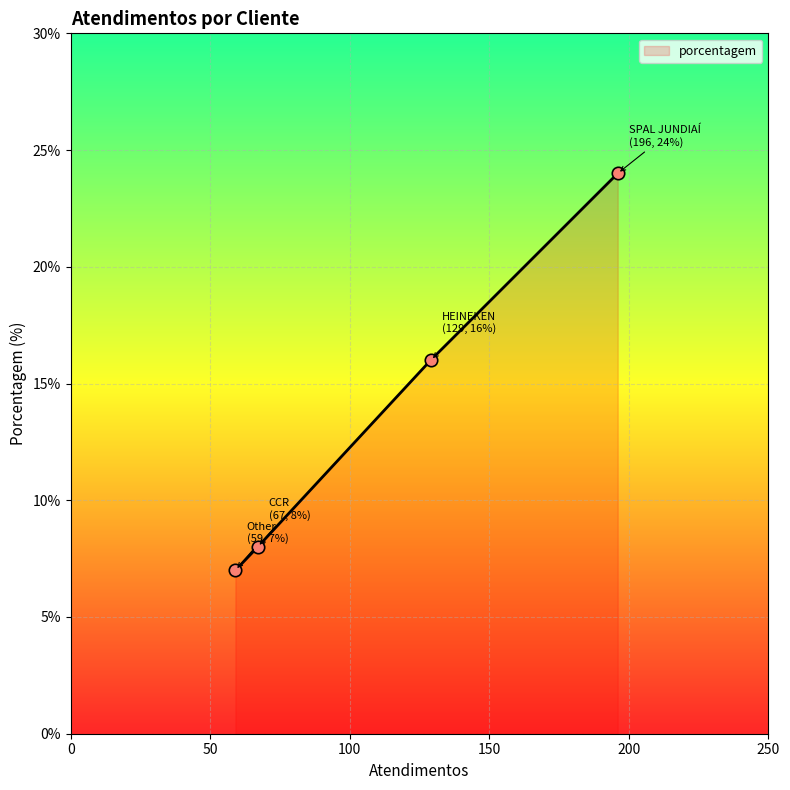

What is the minimum value shown in the chart?

7